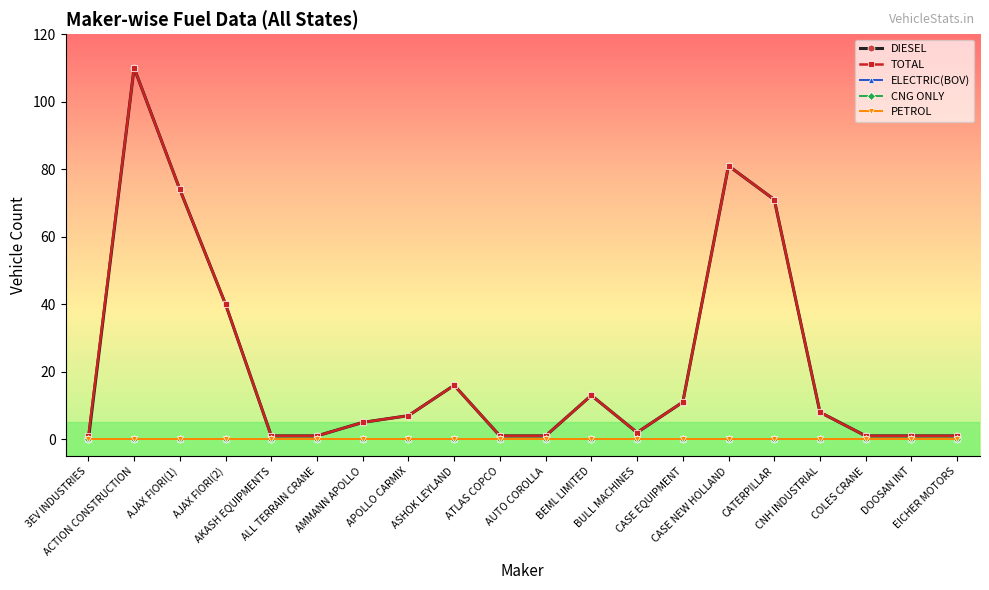

Rank the series at CASE NEW HOLLAND from highest to lowest value.

DIESEL, TOTAL, ELECTRIC(BOV), CNG ONLY, PETROL